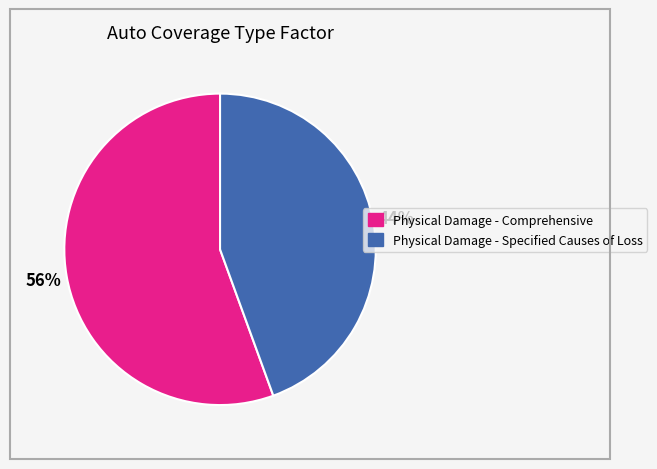

How many segments does this pie chart have?

2